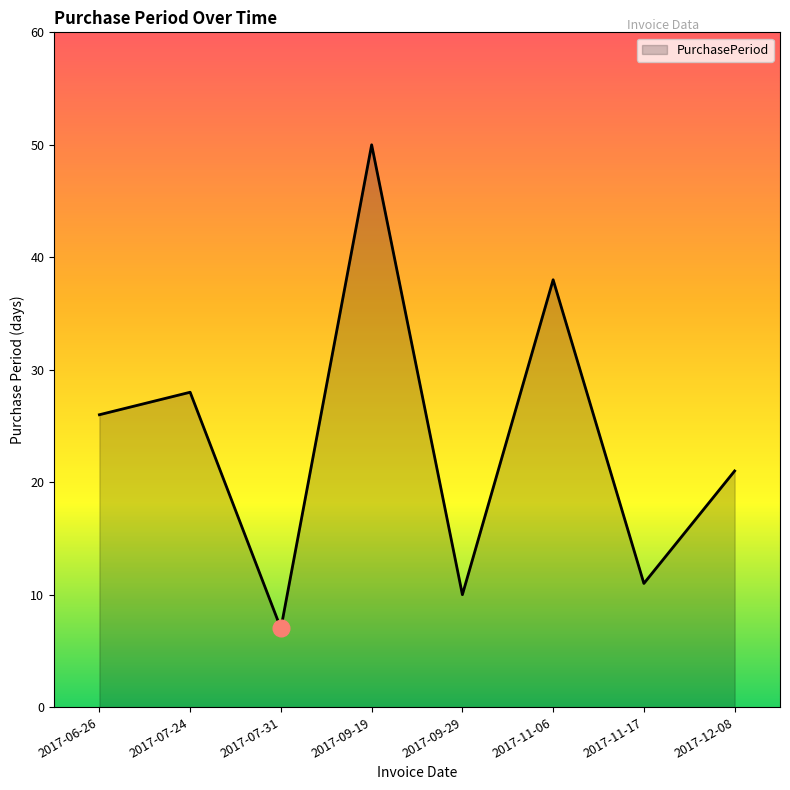

How many values are below 26?

4